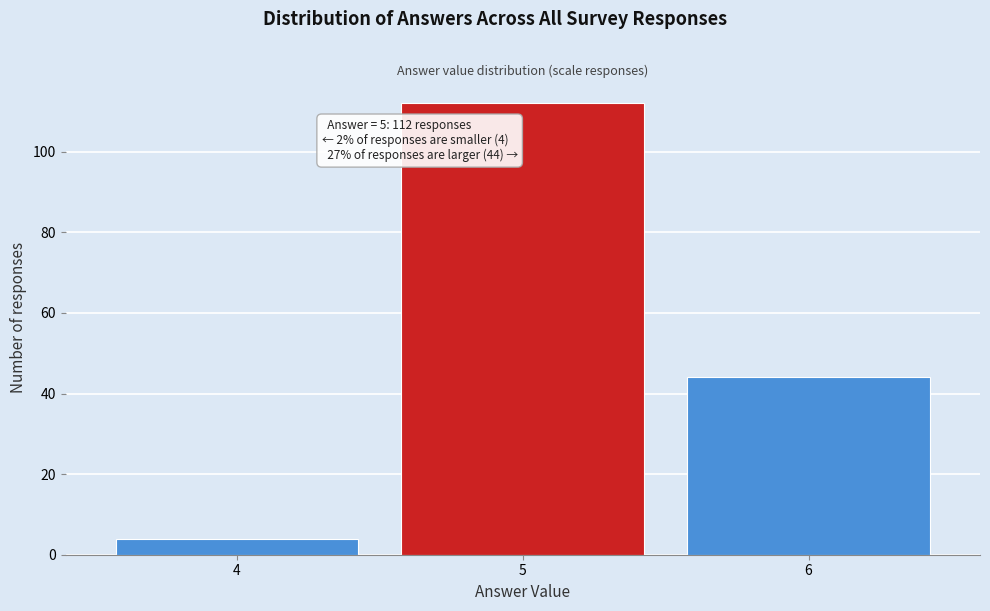

Reading left to right, what are all the values shown in this chart?

4=4	5=112	6=44